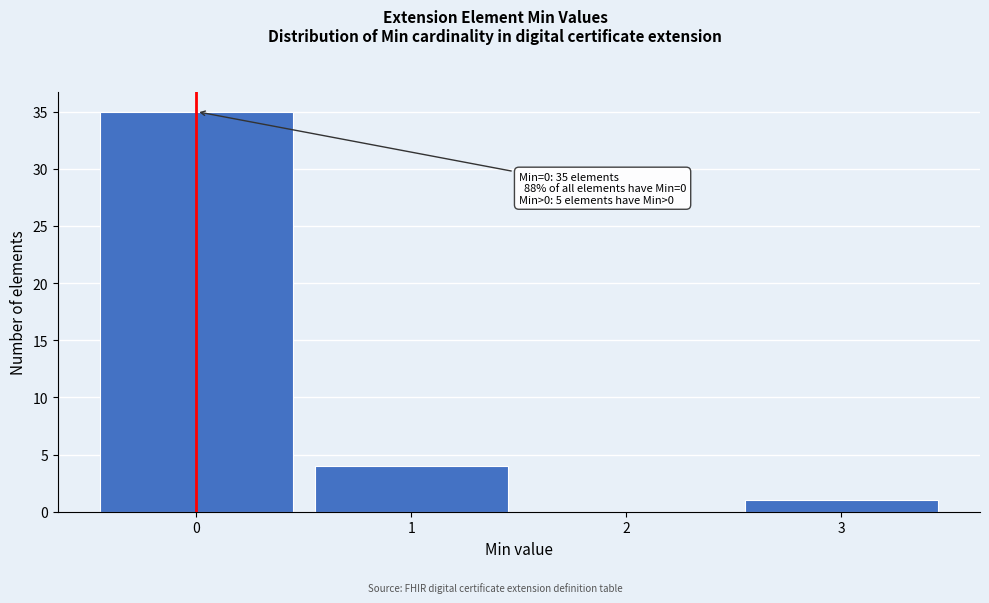

Over which range of the x-axis is the bar tallest?

-0.5 to 0.5